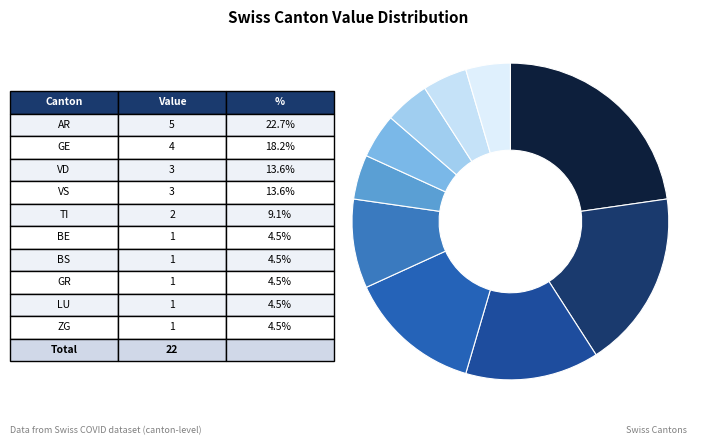

Count the number of slices in the pie.

10